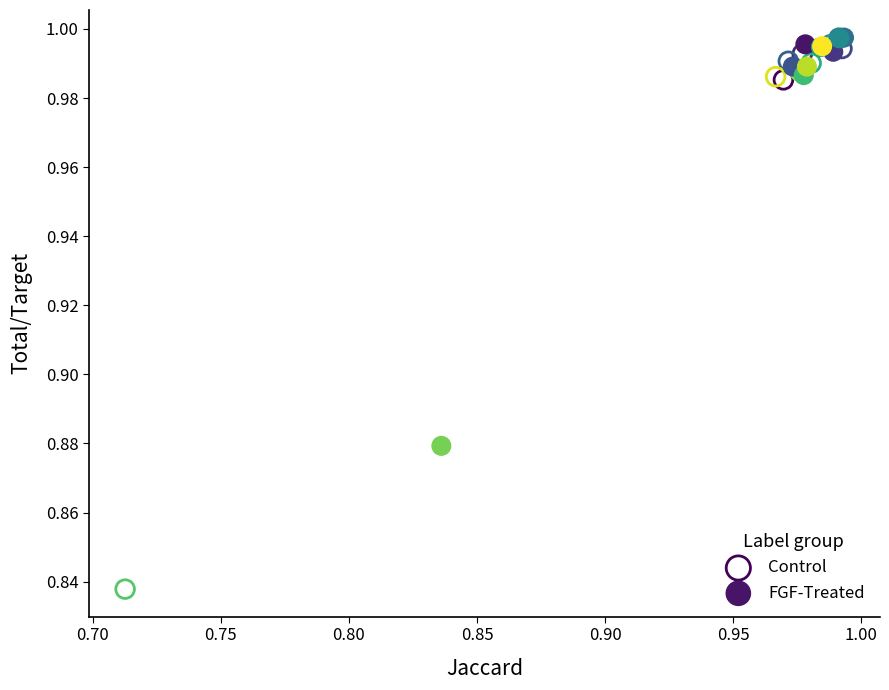

What are all the series names shown in the legend?

Control, FGF-Treated